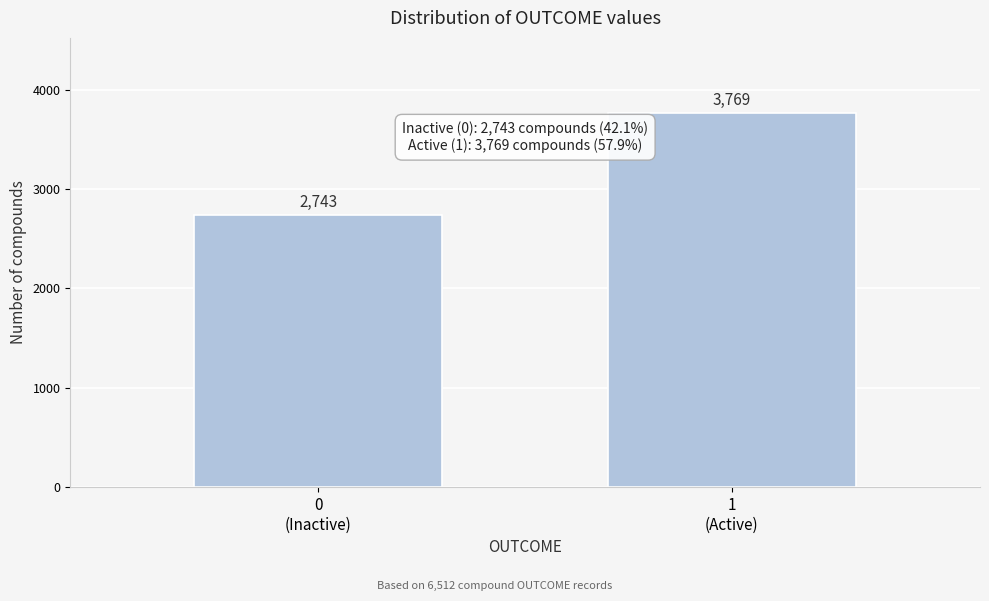

Reading left to right, list all the values displayed in this chart.

2743	3769